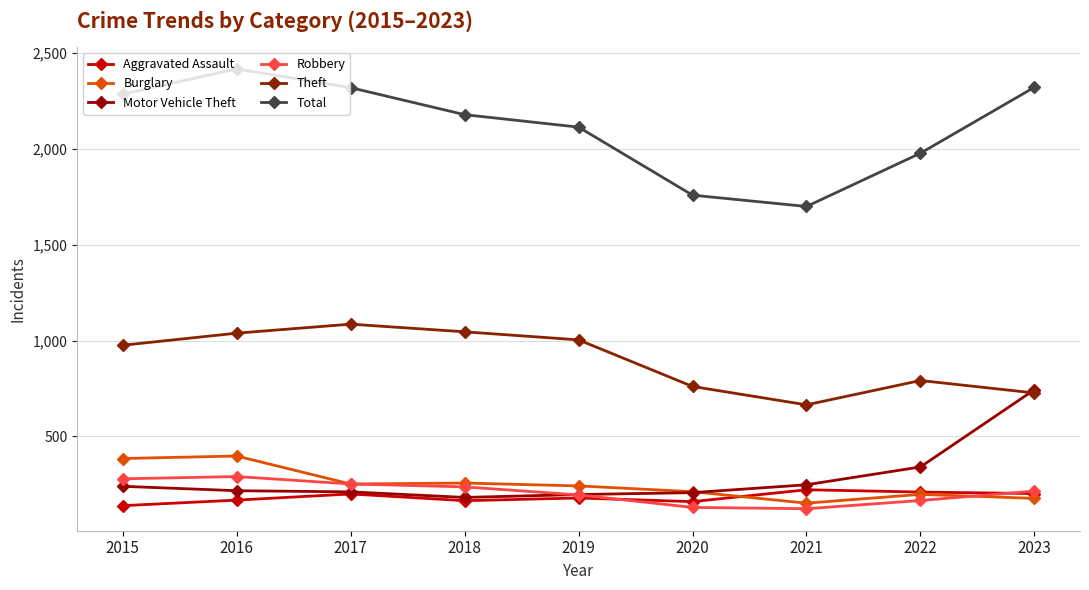

Where do Burglary and Aggravated Assault first cross each other?

2020 and 2021